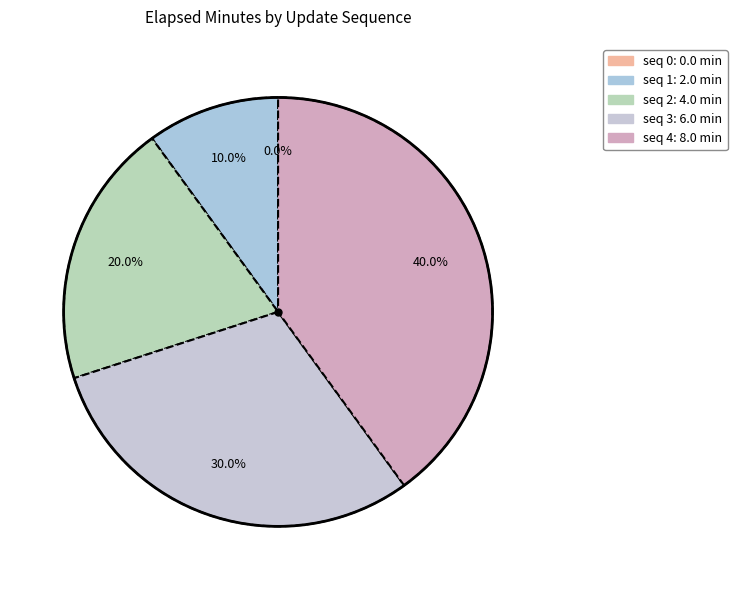

What is the ratio of the value at 1 to the value at 4?

0.2